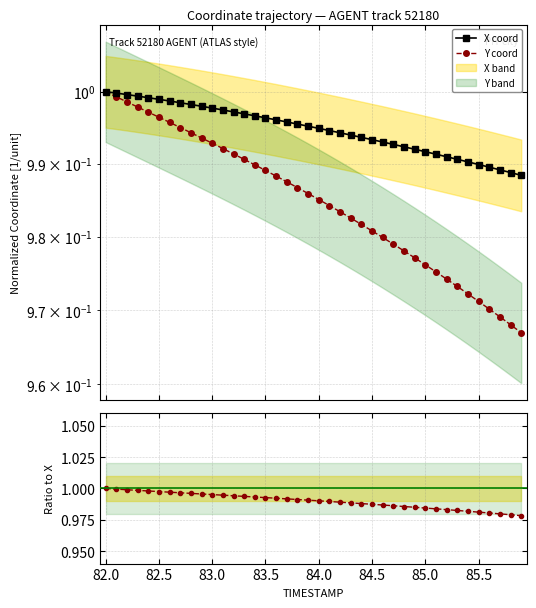

Is it true that Y coord equals 0.3 at 39?

False